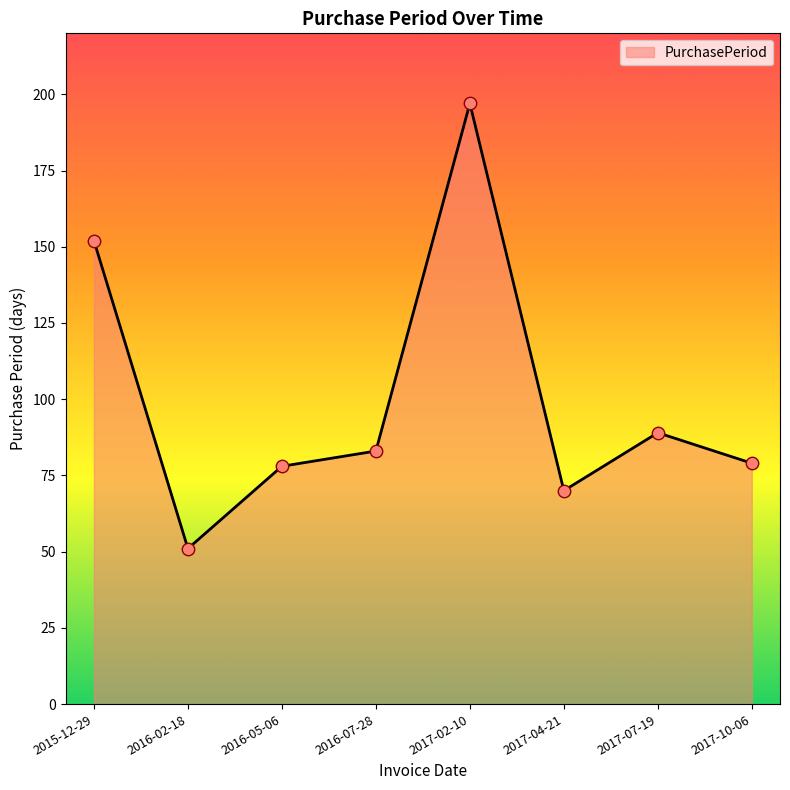

Between 2016-07-28 and 2017-02-10, which is larger?

2017-02-10